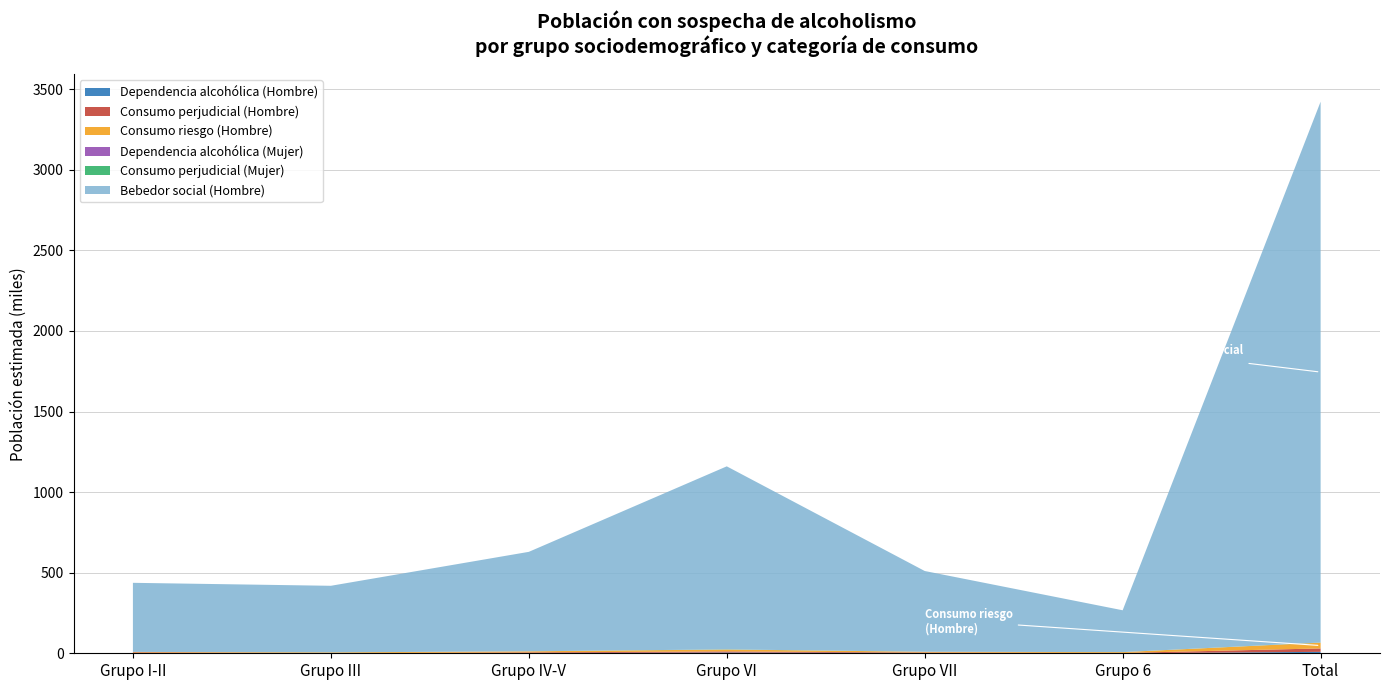

Reading left to right, extract all data points from this chart.

Dependencia alcohólica (Hombre): 879	0	1249	4846	1909	0	8882
Consumo perjudicial (Hombre): 4660	983	4090	6852	2639	1960	21184
Consumo riesgo (Hombre): 2845	4589	6833	11483	4823	5187	35760
Bebedor social (Hombre): 428828	413225	617243	1135828	501225	259736	3356084
Dependencia alcohólica (Mujer): 0	0	0	0	0	0	0
Consumo perjudicial (Mujer): 0	0	0	1002	0	0	1002